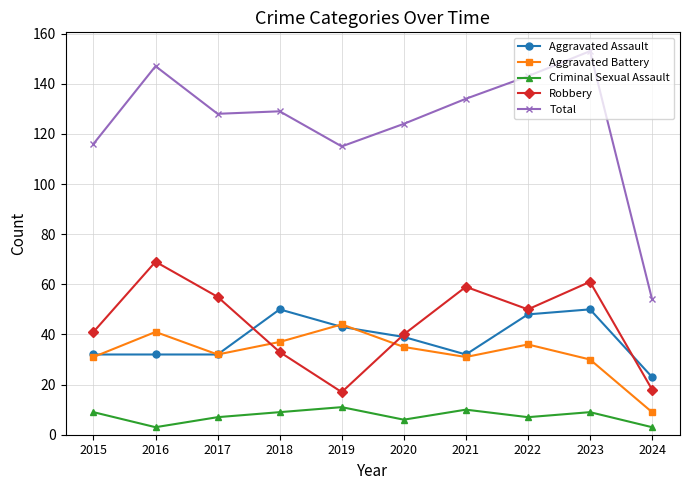

What value does the Robbery series have at 2021?

59